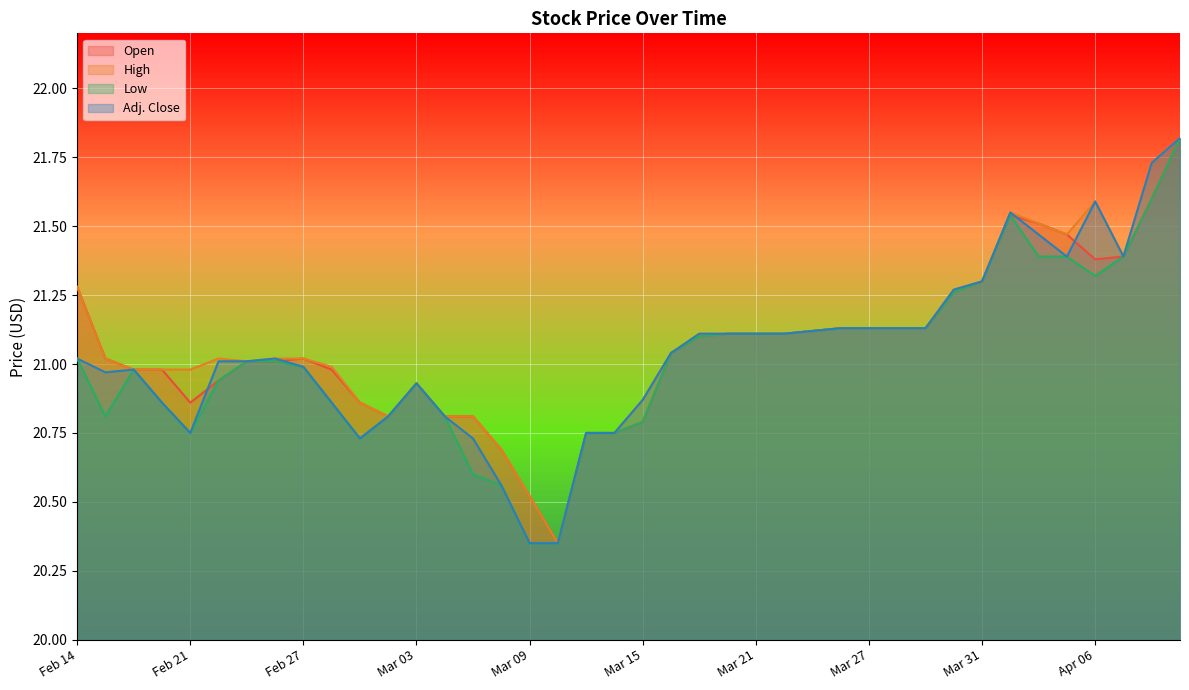

What is the value of the Adj. Close point at the 11th from the left?

20.7